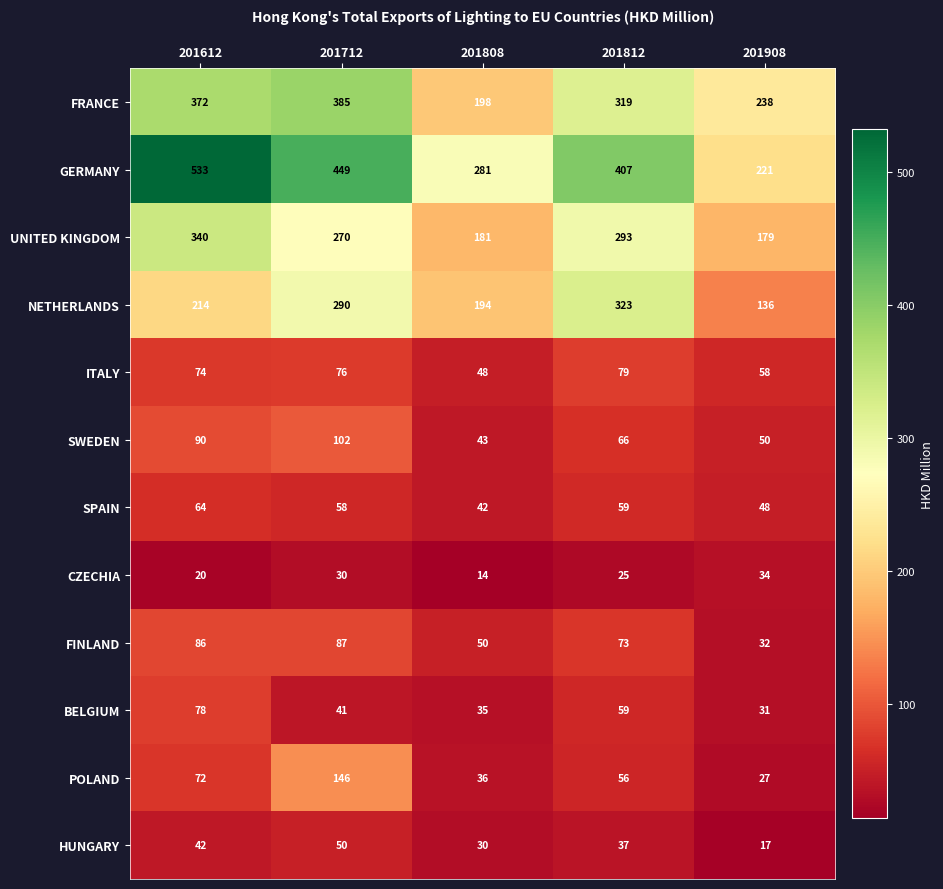

What is the spread (max minus min) of values at 201612?

513